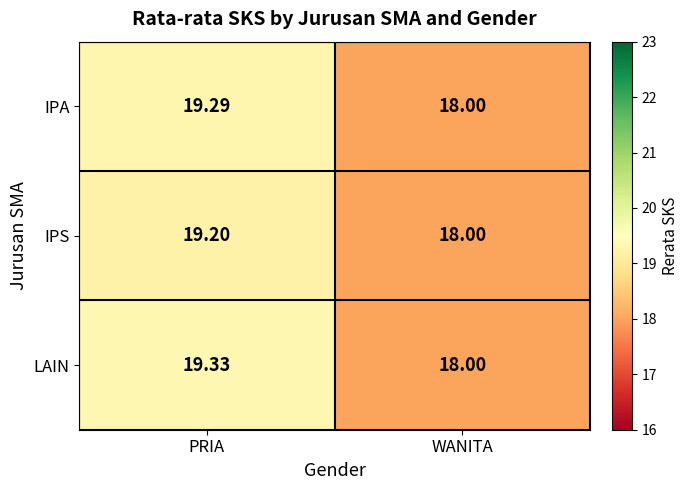

List the labels in order of IPS value, largest first.

PRIA, WANITA